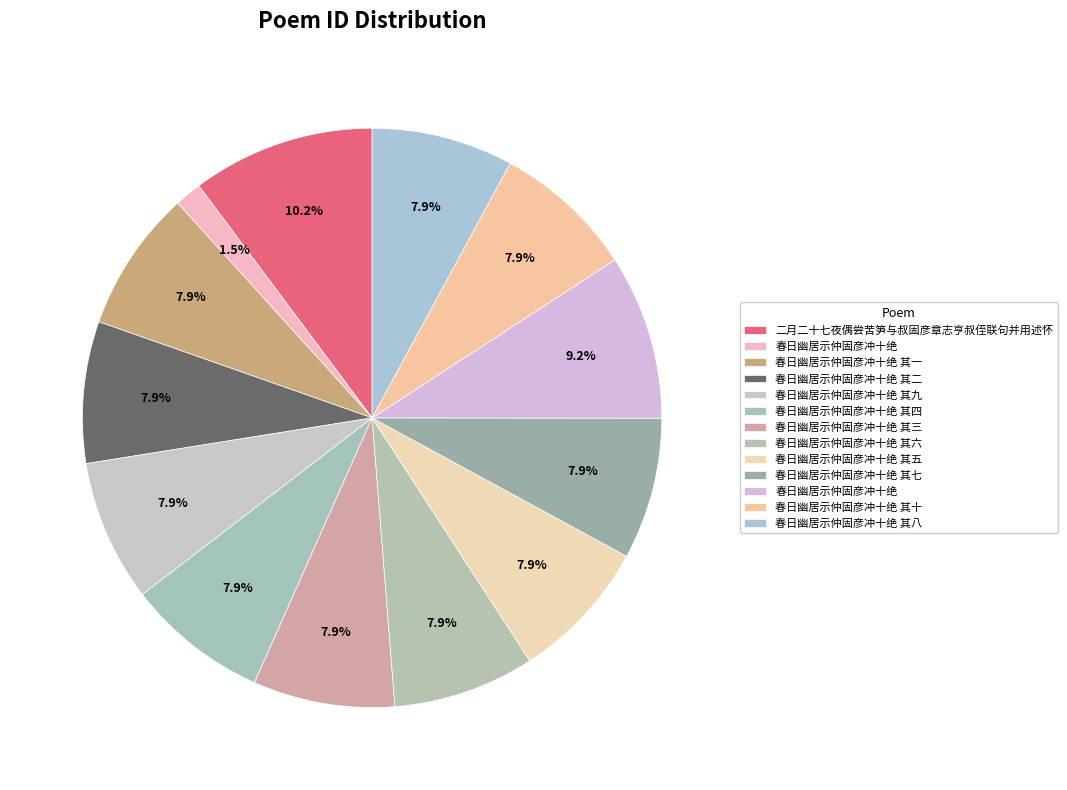

Count the number of slices in the pie.

13